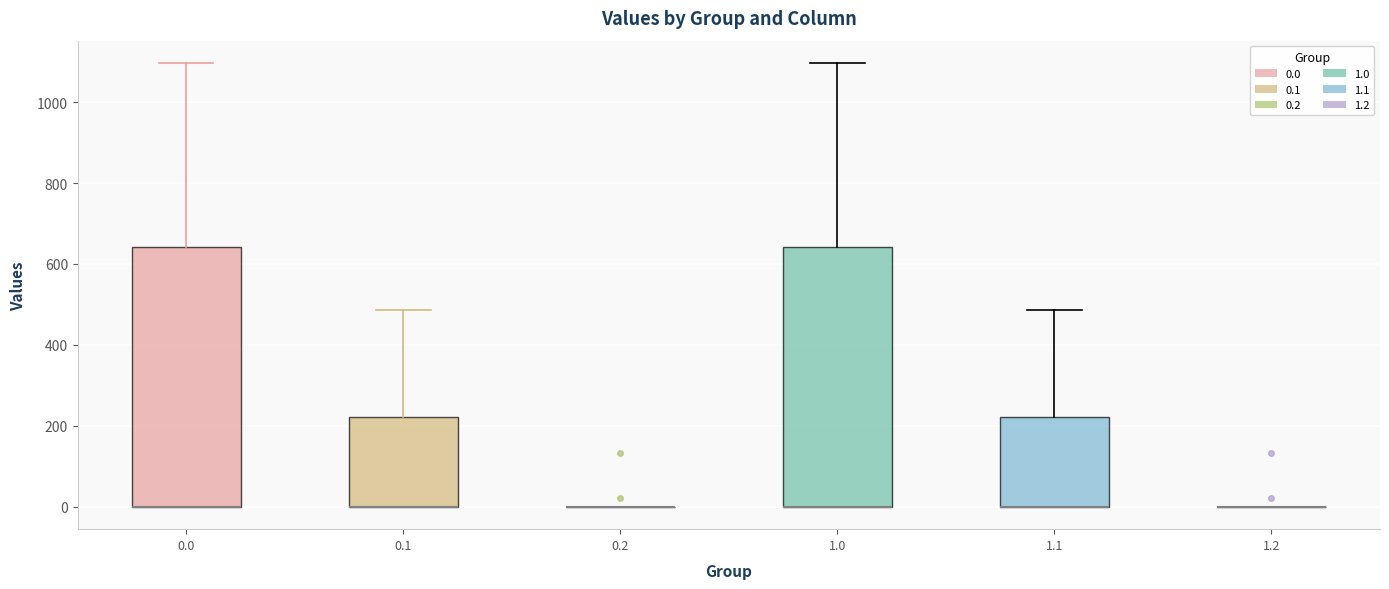

Where is the lower edge of the box at x = 1.1 on the y-axis? The values are not printed on the chart, so give them approximately, as read against the axis.

0